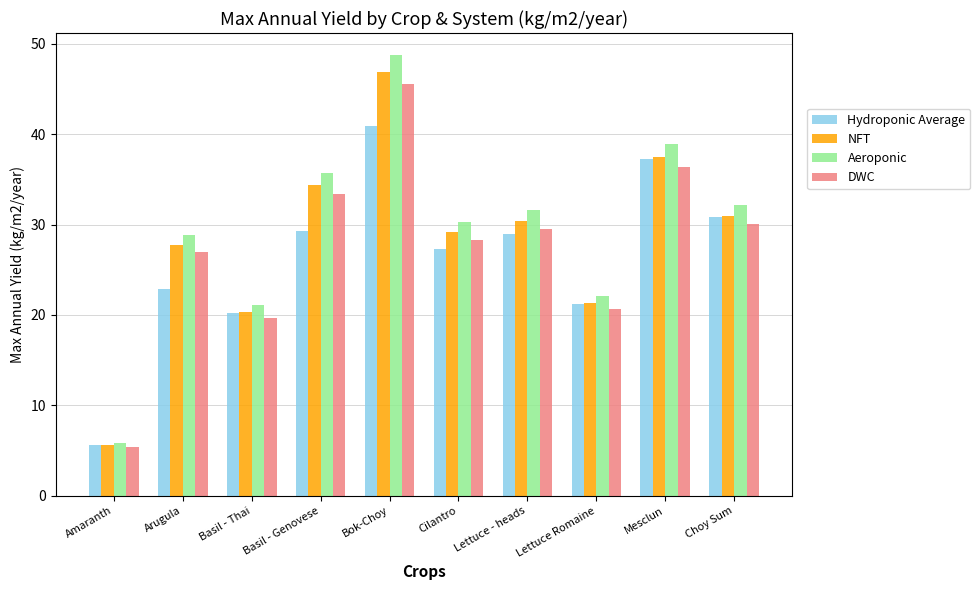

List the labels in order of NFT value, smallest first.

Amaranth, Basil - Thai, Lettuce Romaine, Arugula, Cilantro, Lettuce - heads, Choy Sum, Basil - Genovese, Mesclun, Bok-Choy